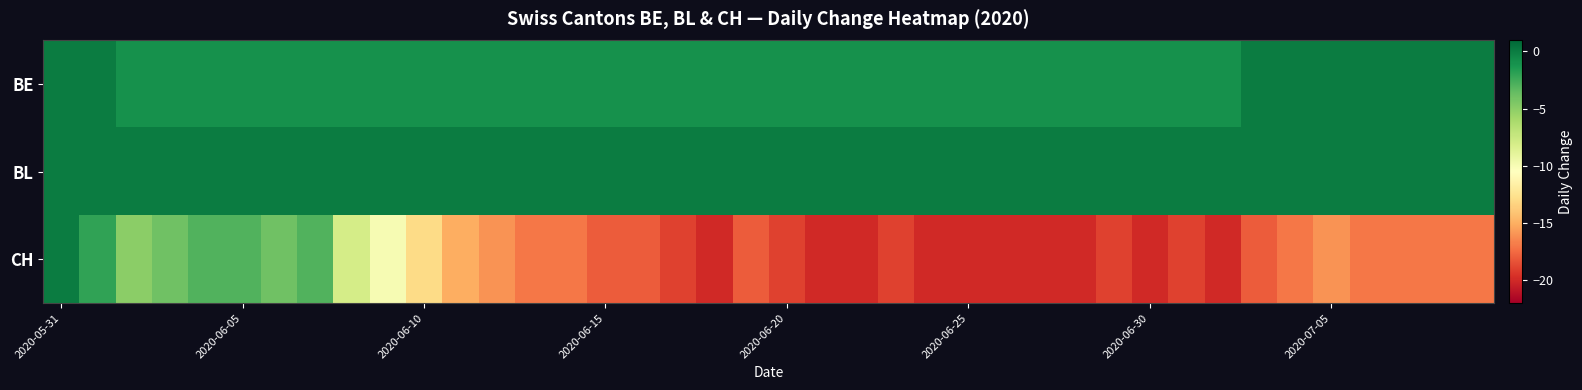

Which series has the widest spread of values?

CH